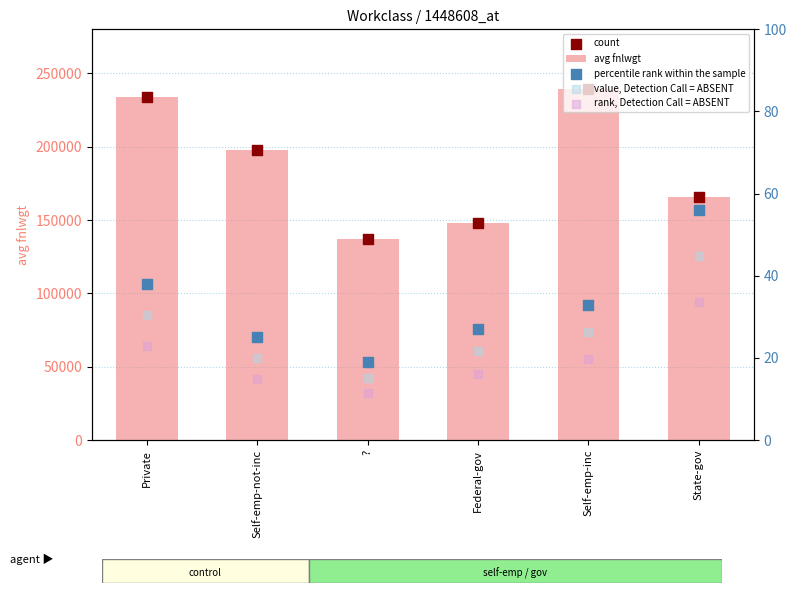

Which series contains the highest Y value?

avg fnlwgt